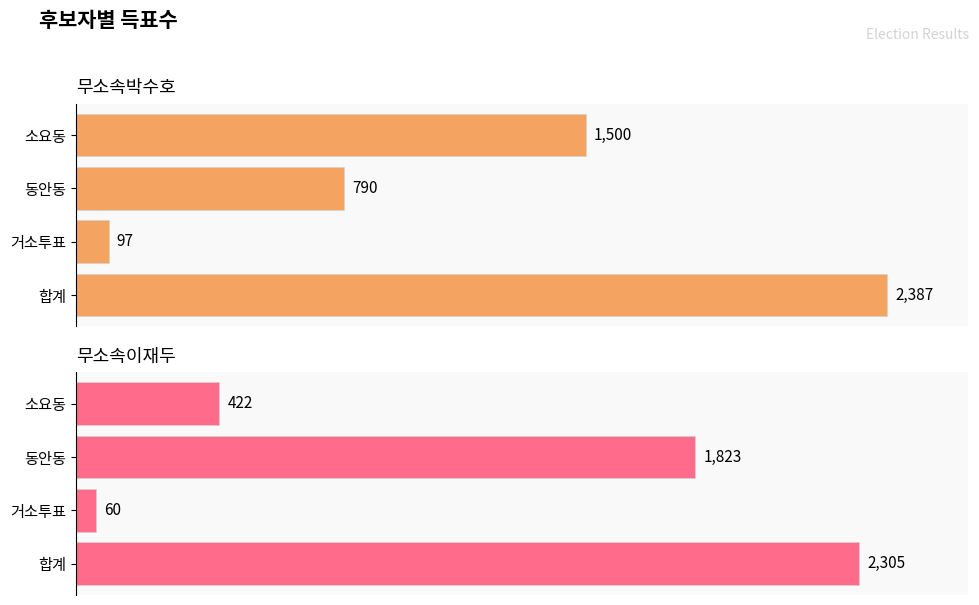

What is the greatest value displayed?

2387